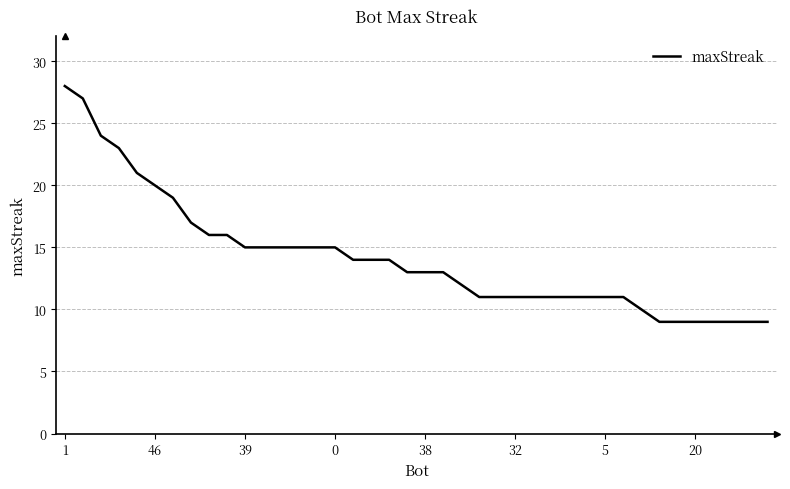

What is the maximum value shown in the chart?

28